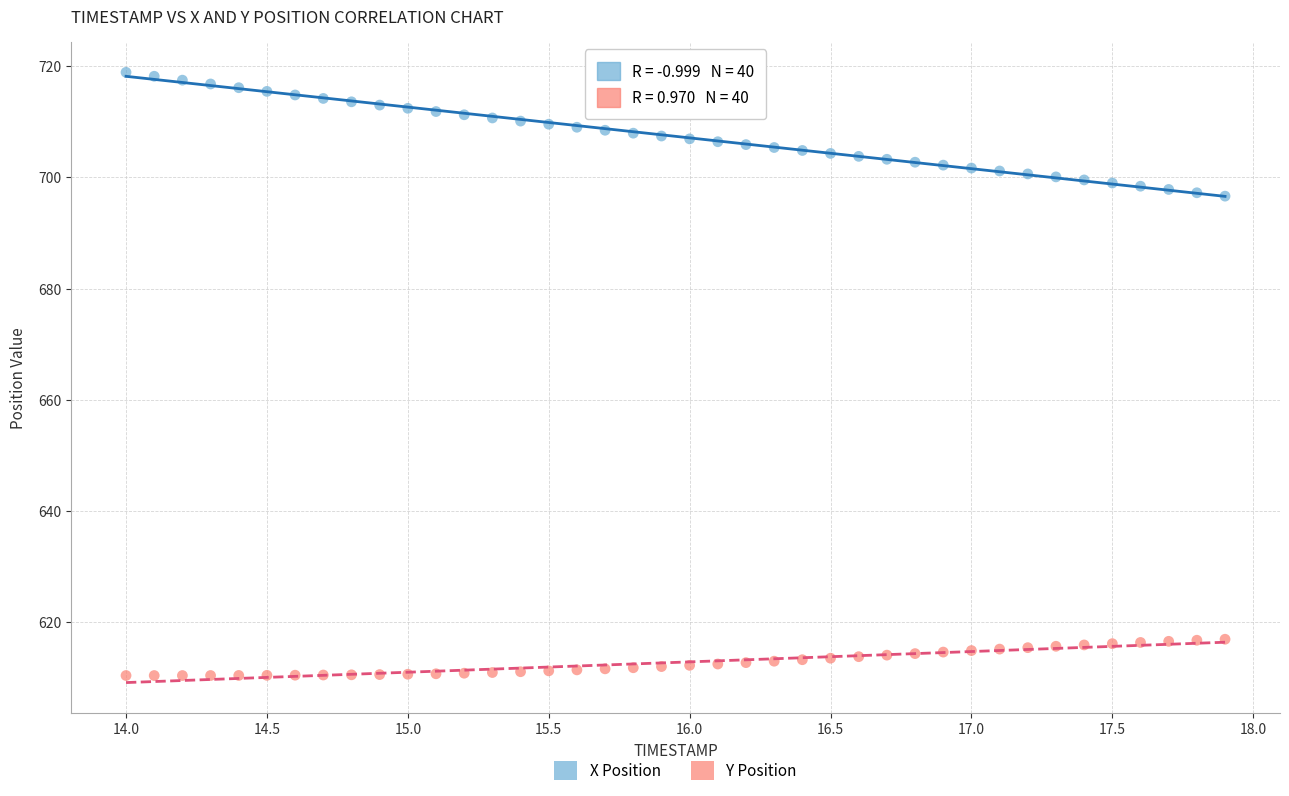

Which series has the largest Y range (max minus min)?

X Position